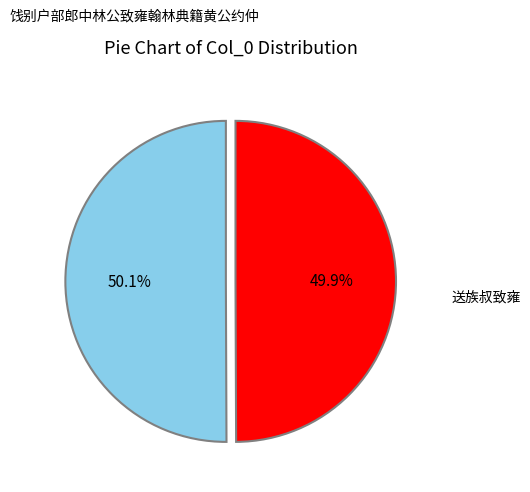

Which slice represents more than half of the pie?

饯别户部郎中林公致雍翰林典籍黄公约仲